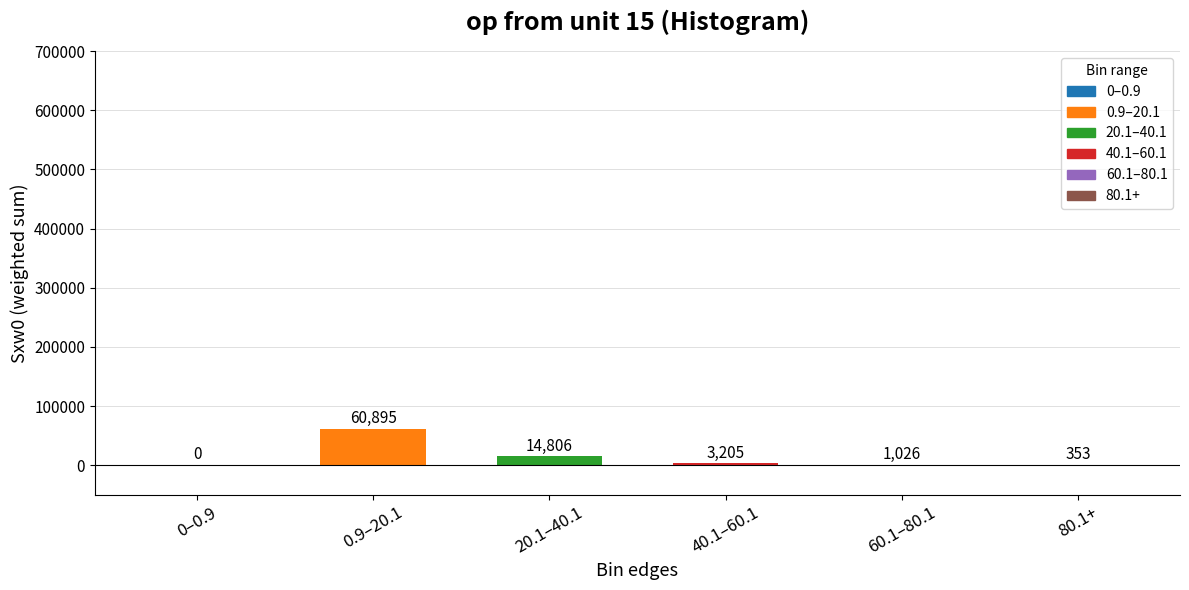

What is the sum of all values?

80285